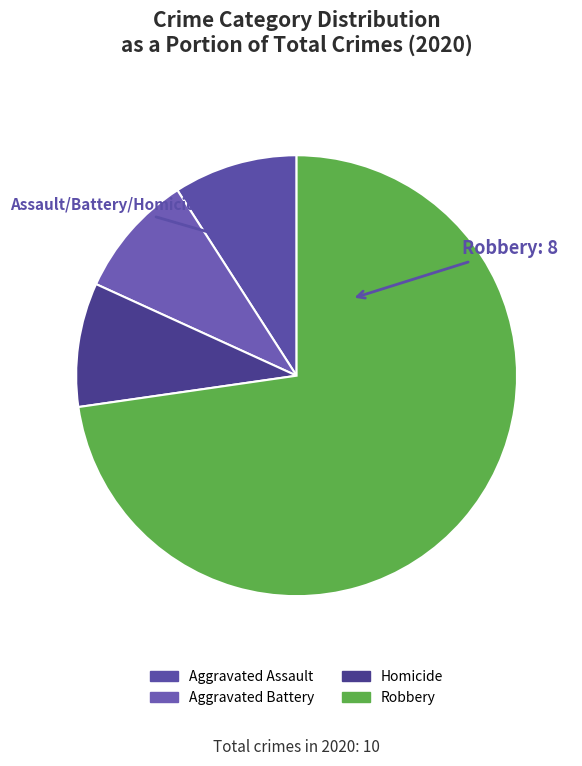

What portion of the pie excludes Aggravated Assault?

90.9%